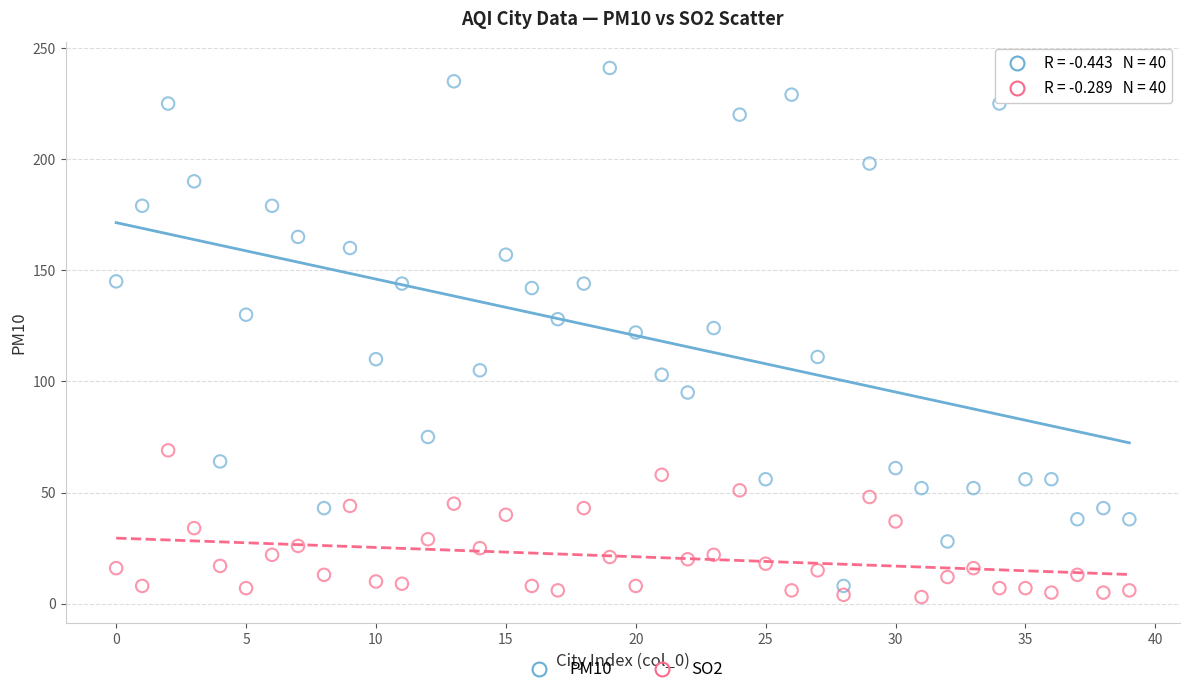

Across all data points, what is the range of Y values (max minus min)?

238